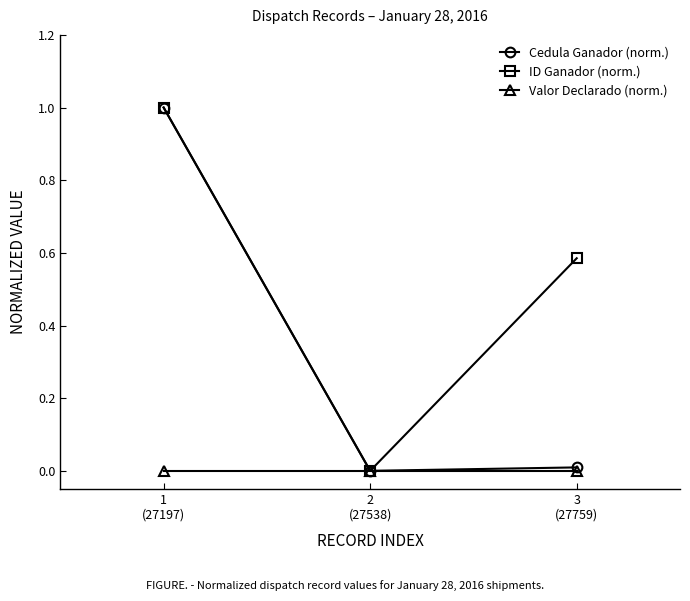

Which category has the highest value across all series?

1
(27197)